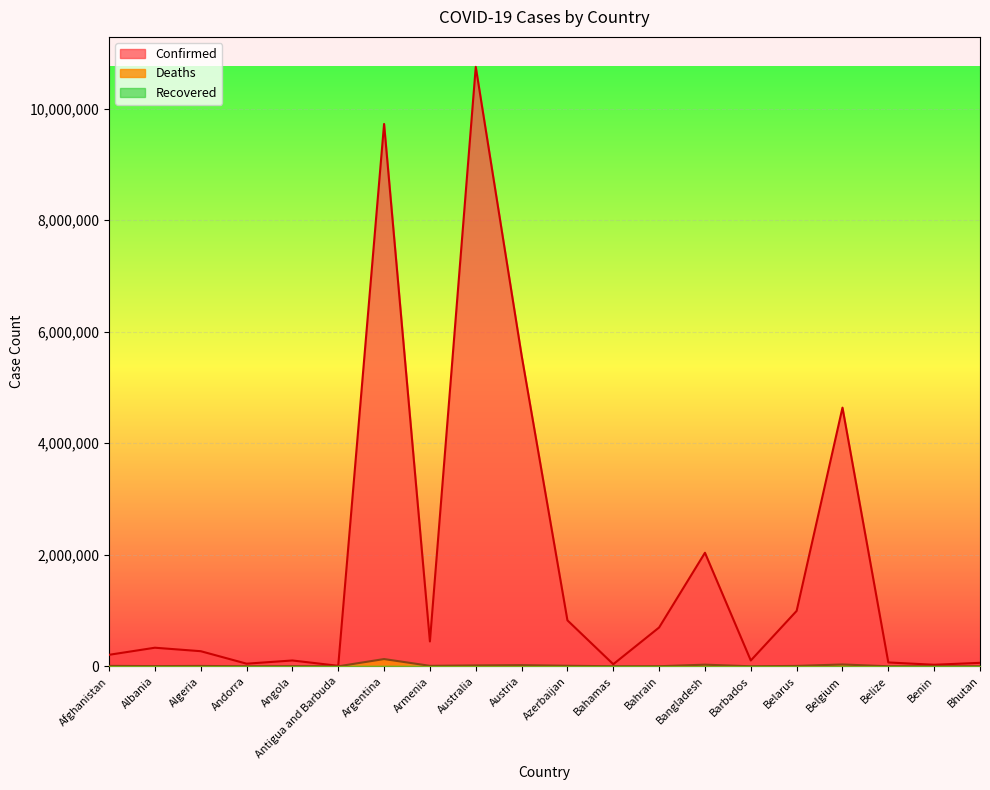

What is the difference between the second highest and second lowest values in the Confirmed series?

9699267